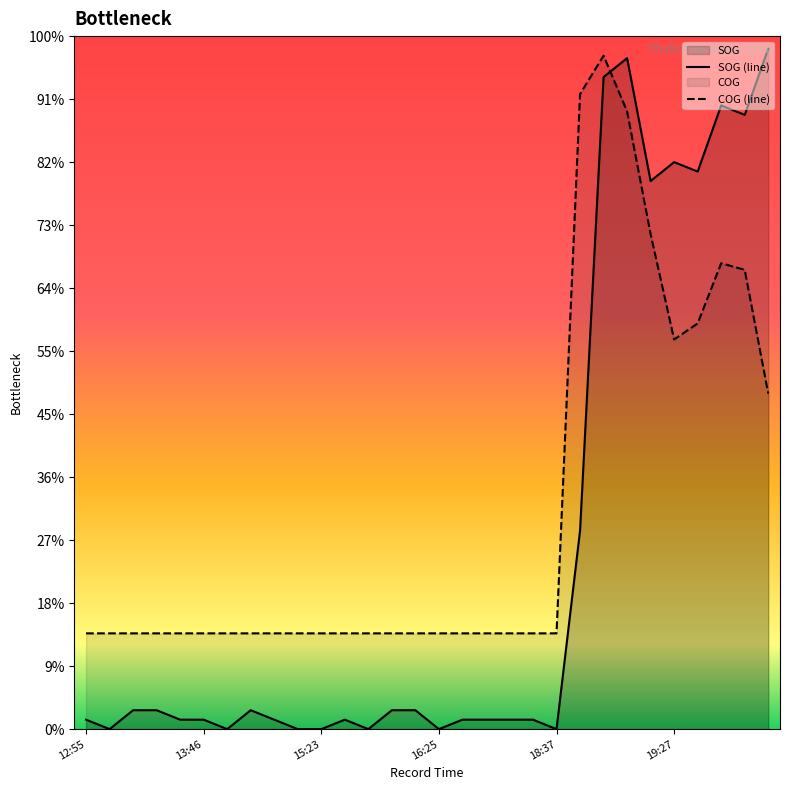

At which category does the chart reach its peak across all series?

29